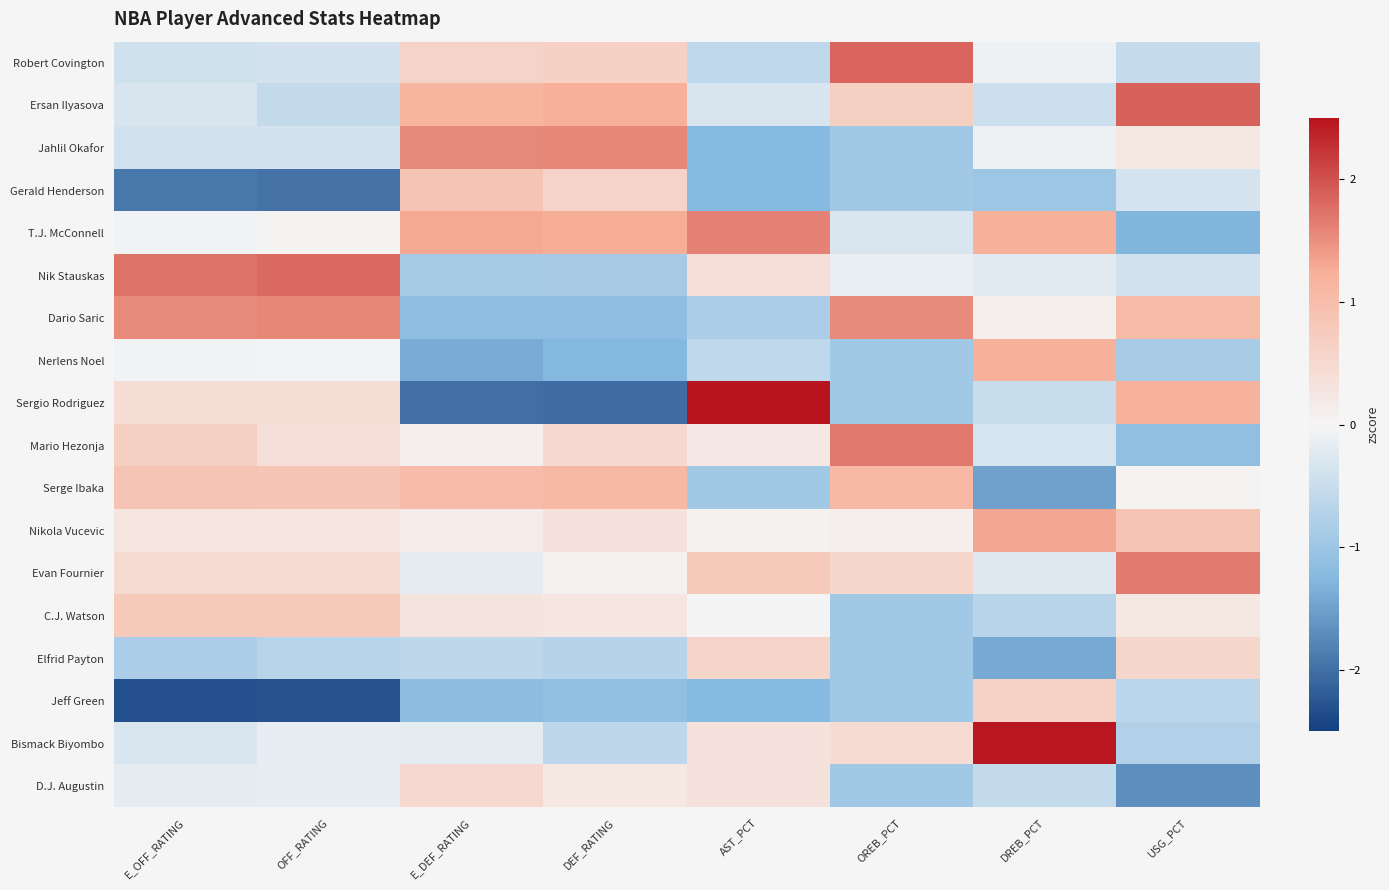

At OREB_PCT, list the series in order from largest to smallest.

Robert Covington, Mario Hezonja, Dario Saric, Serge Ibaka, Ersan Ilyasova, Evan Fournier, Bismack Biyombo, Nikola Vucevic, Nik Stauskas, T.J. McConnell, Jahlil Okafor, Gerald Henderson, Nerlens Noel, Sergio Rodriguez, C.J. Watson, Elfrid Payton, Jeff Green, D.J. Augustin